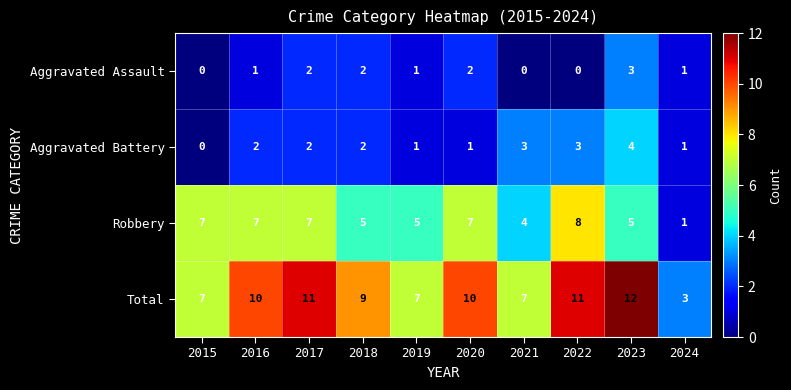

Read the Robbery value at 2019.

5